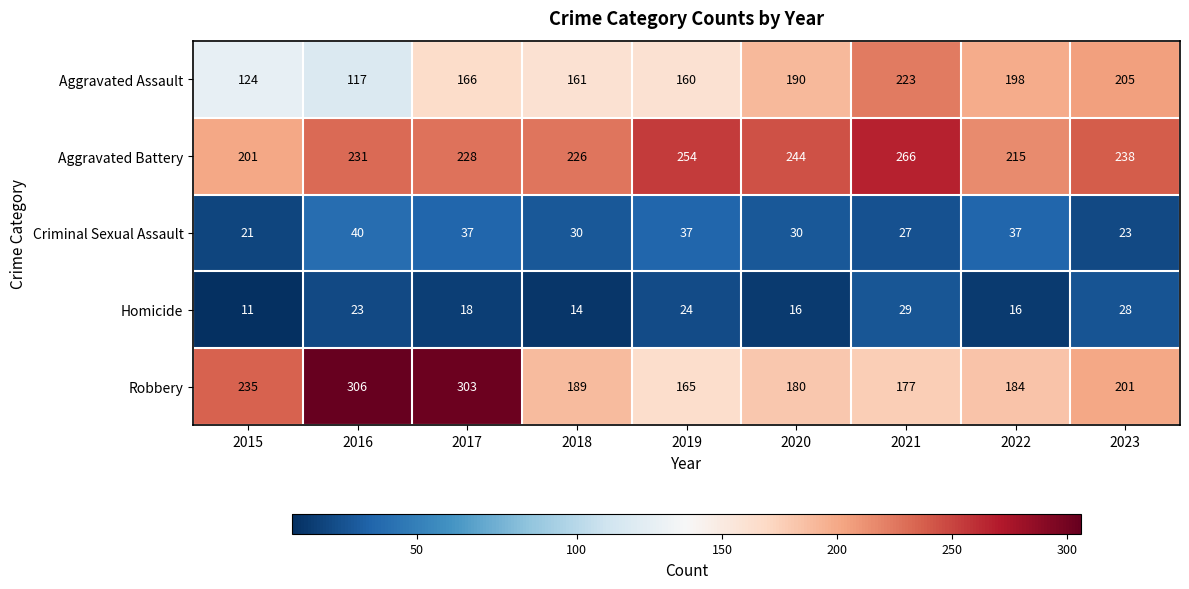

Count the number of categories in the chart.

9